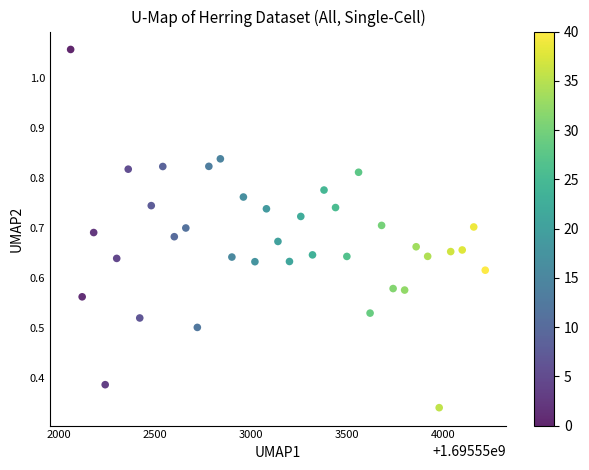

What is the range of X values (max minus min)?

2160.0